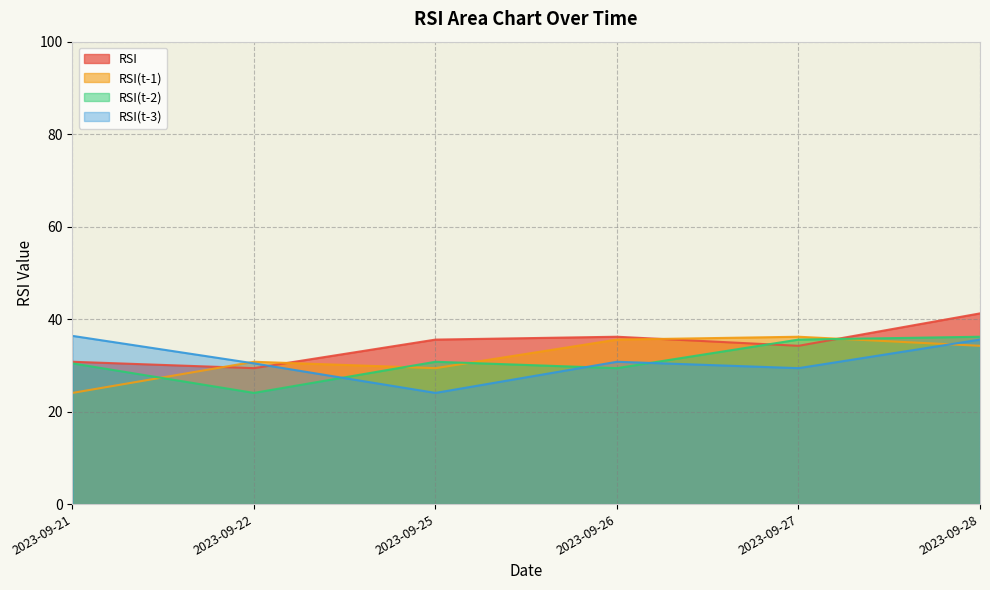

What is the difference between the maximum and minimum values in the RSI(t-3) series?

12.3